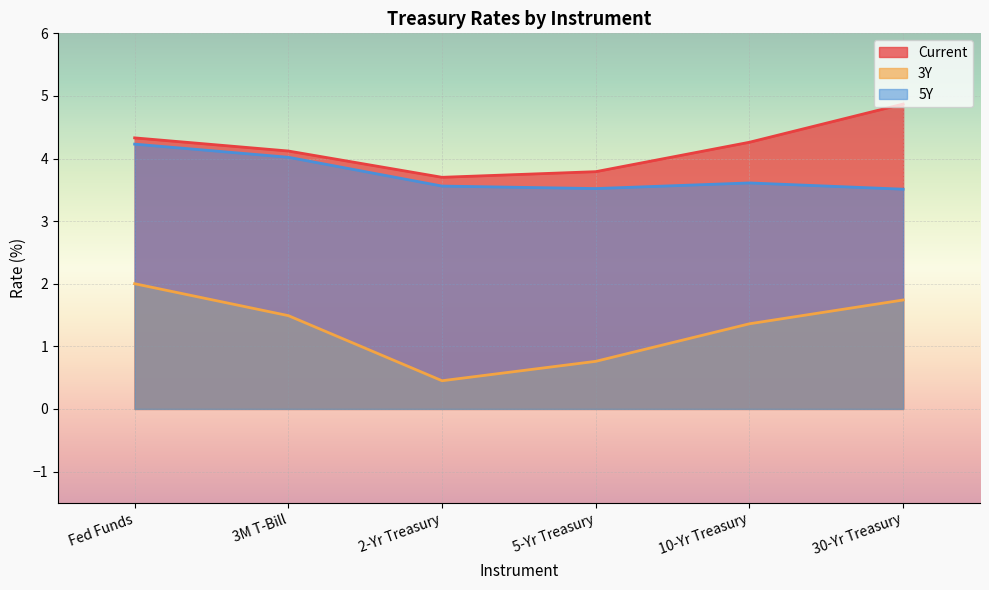

Is it true that 5Y equals 3.5 at 5-Yr Treasury?

True